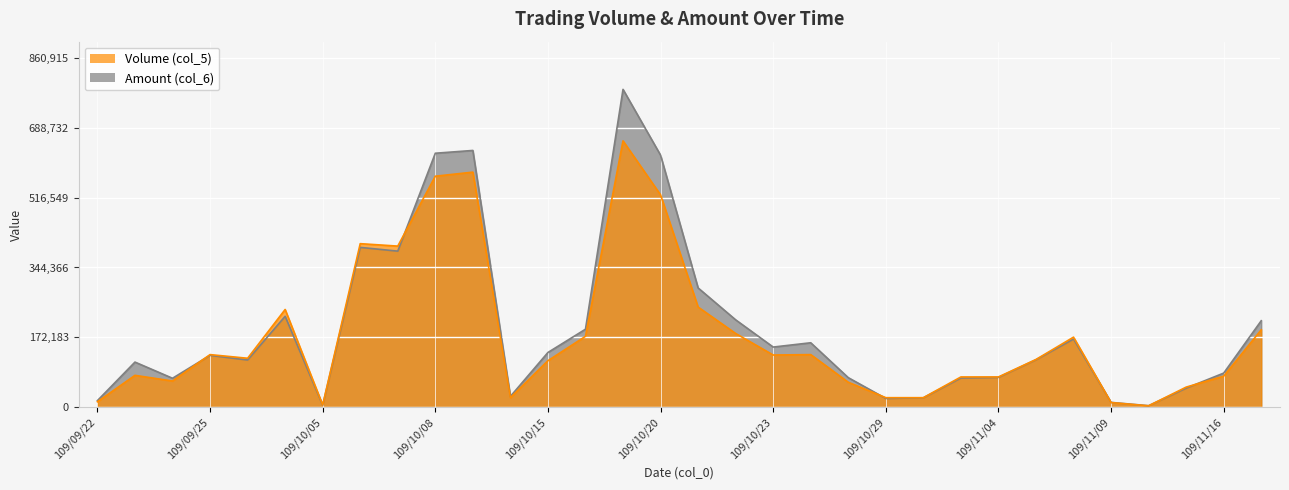

At which category does Volume (col_5) reach its first local peak?

109/09/23